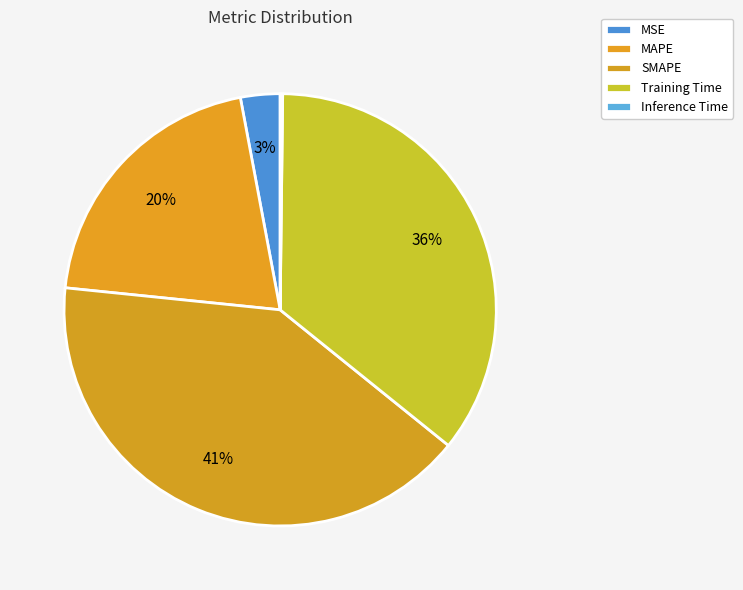

How many slices are in this pie chart?

5